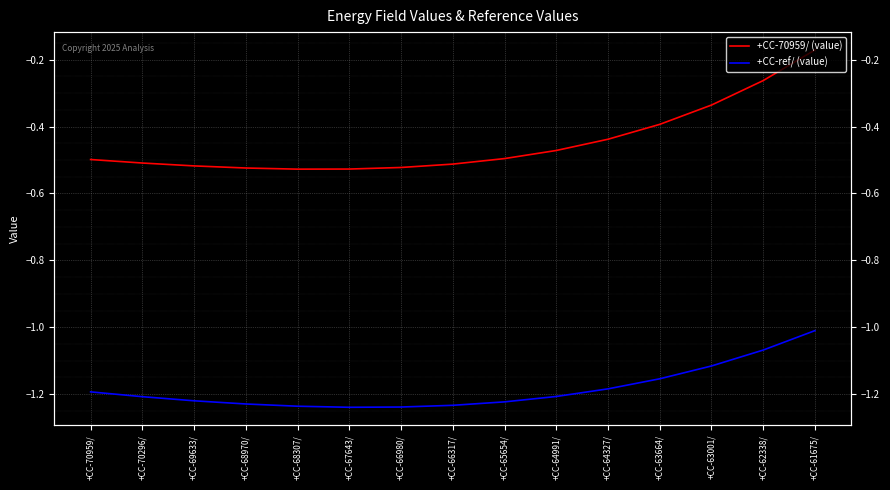

Reading left to right, what are all the values shown in this chart?

+CC-70959/ (value): +CC-70959/=-0.5	+CC-70296/=-0.5	+CC-69633/=-0.5	+CC-68970/=-0.5	+CC-68307/=-0.5	+CC-67643/=-0.5	+CC-66980/=-0.5	+CC-66317/=-0.5	+CC-65654/=-0.5	+CC-64991/=-0.5	+CC-64327/=-0.4	+CC-63664/=-0.4	+CC-63001/=-0.3	+CC-62338/=-0.3	+CC-61675/=-0.2
+CC-ref/ (value): +CC-70959/=-1.2	+CC-70296/=-1.2	+CC-69633/=-1.2	+CC-68970/=-1.2	+CC-68307/=-1.2	+CC-67643/=-1.2	+CC-66980/=-1.2	+CC-66317/=-1.2	+CC-65654/=-1.2	+CC-64991/=-1.2	+CC-64327/=-1.2	+CC-63664/=-1.2	+CC-63001/=-1.1	+CC-62338/=-1.1	+CC-61675/=-1.0